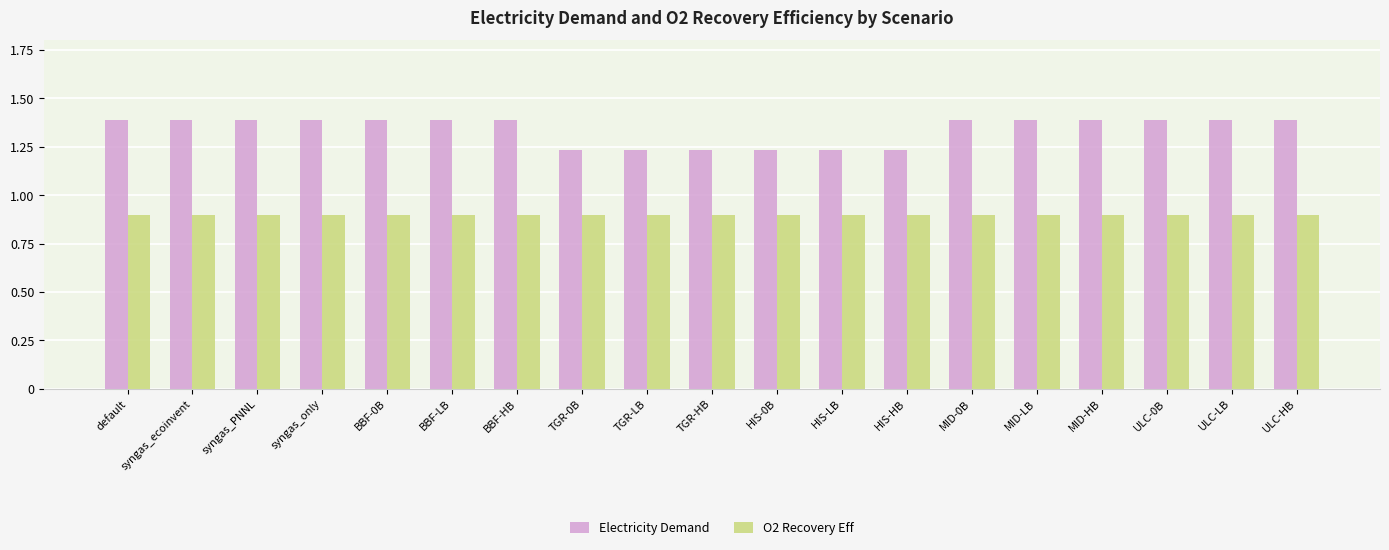

Between syngas_only and HIS-0B, which series saw the biggest shift?

Electricity Demand